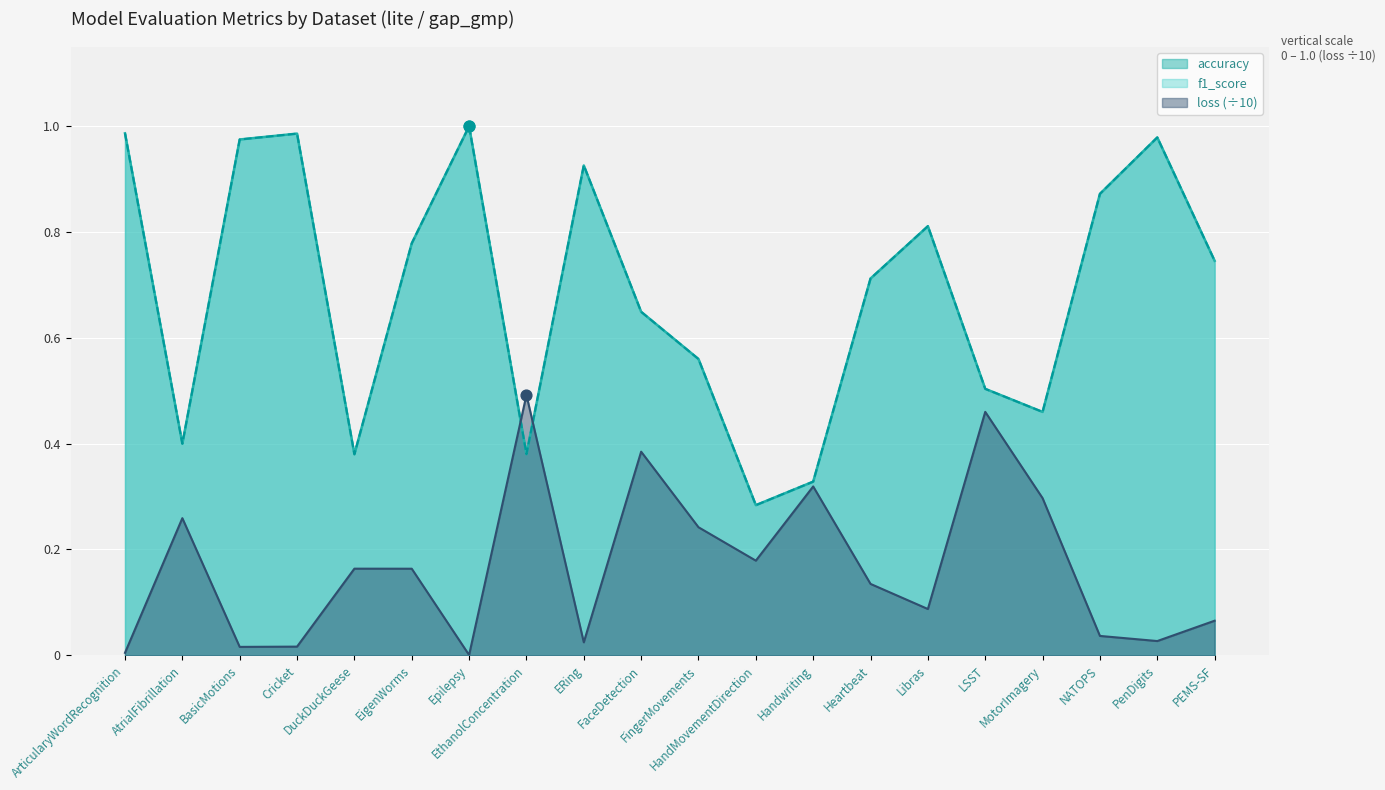

Which series reaches the minimum Y coordinate?

loss